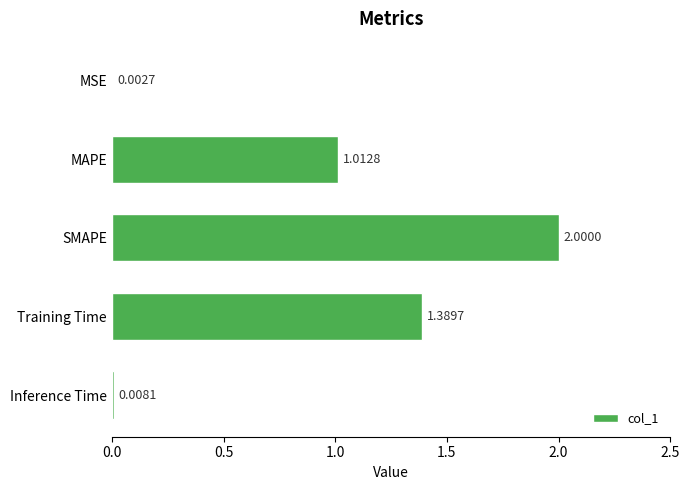

What is the sum of all values?

4.4